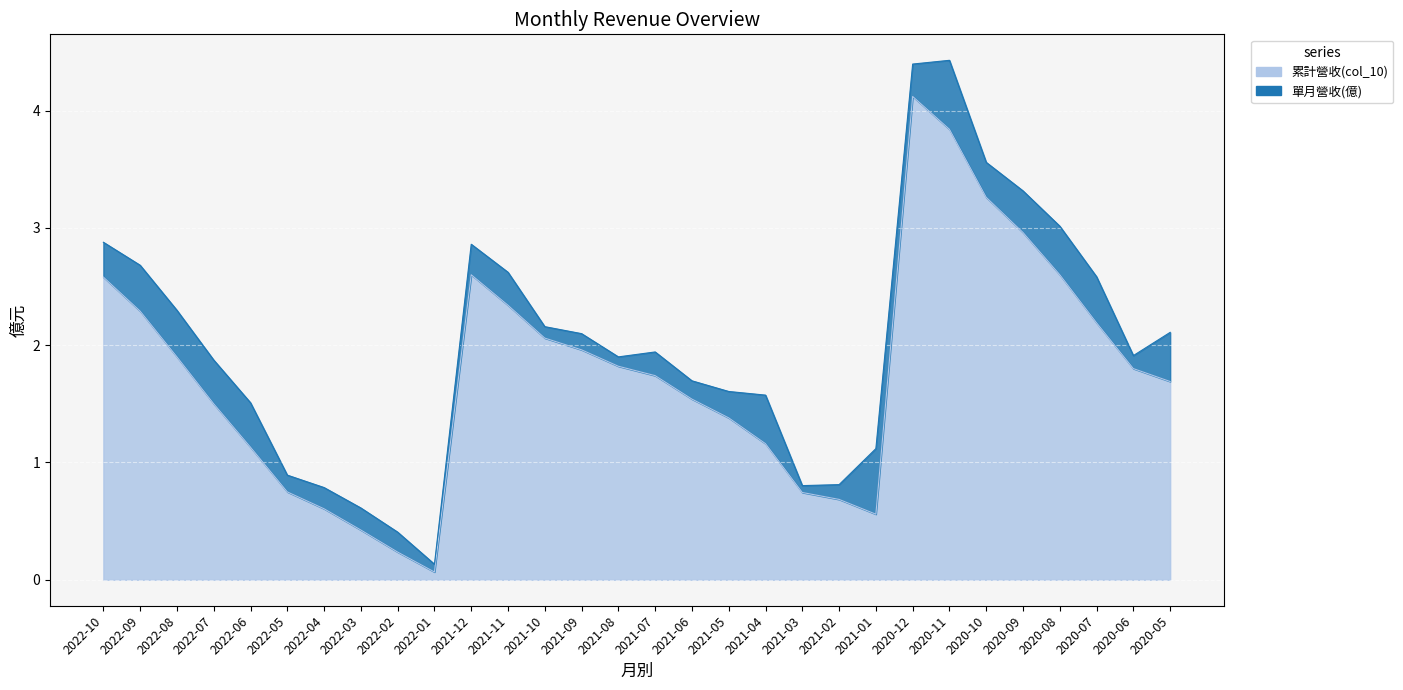

The chart shows a value of 3.3 at 2020-10. True or false?

True